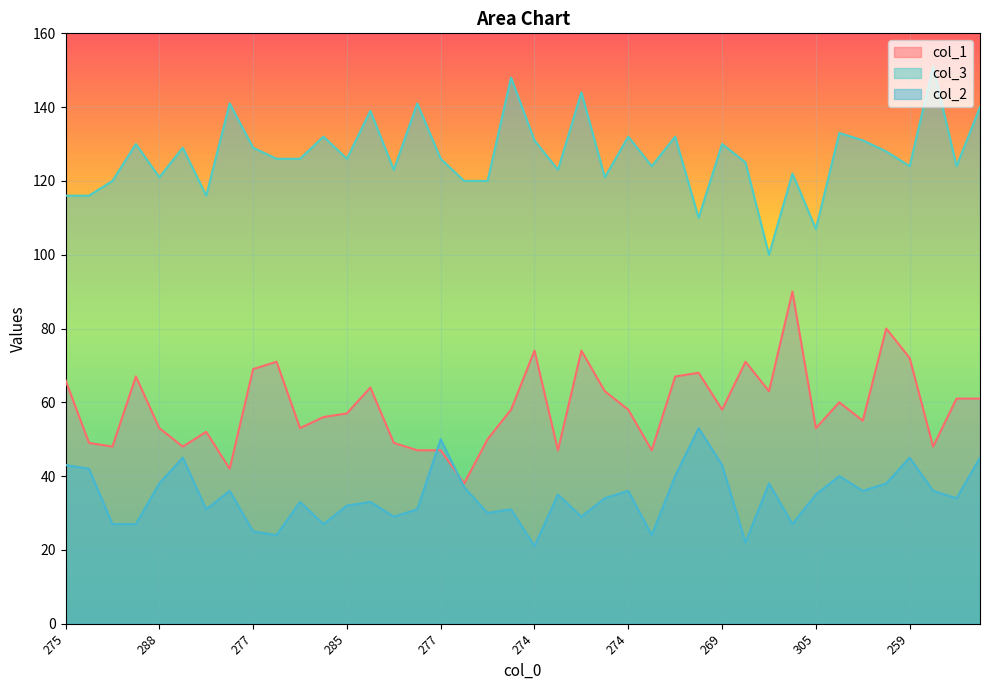

How many data points in col_3 are above 126?

18